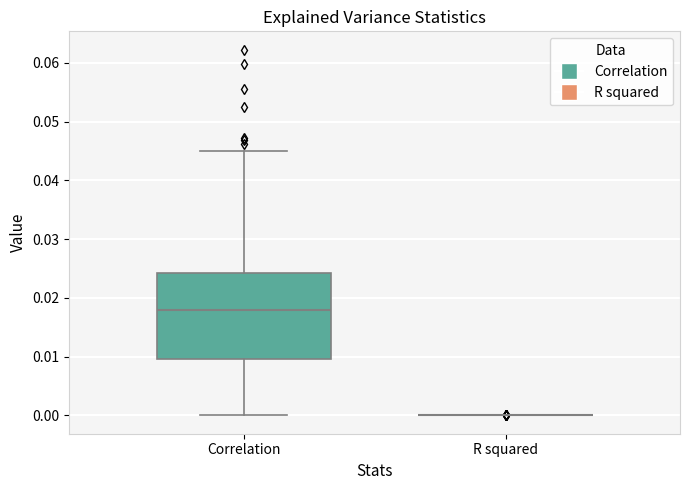

Reading left to right, transcribe this box plot: for each box, give where its median line is, the range the box spans, and where its two whiskers end, as read against the y-axis. The values are not printed on the chart, so give them approximately, as read against the axis.

Correlation: median 0.018, box 0.010 to 0.024, whiskers 0.000 to 0.045
R squared: box collapsed to a line at 0.000, whiskers 0.000 to 0.000